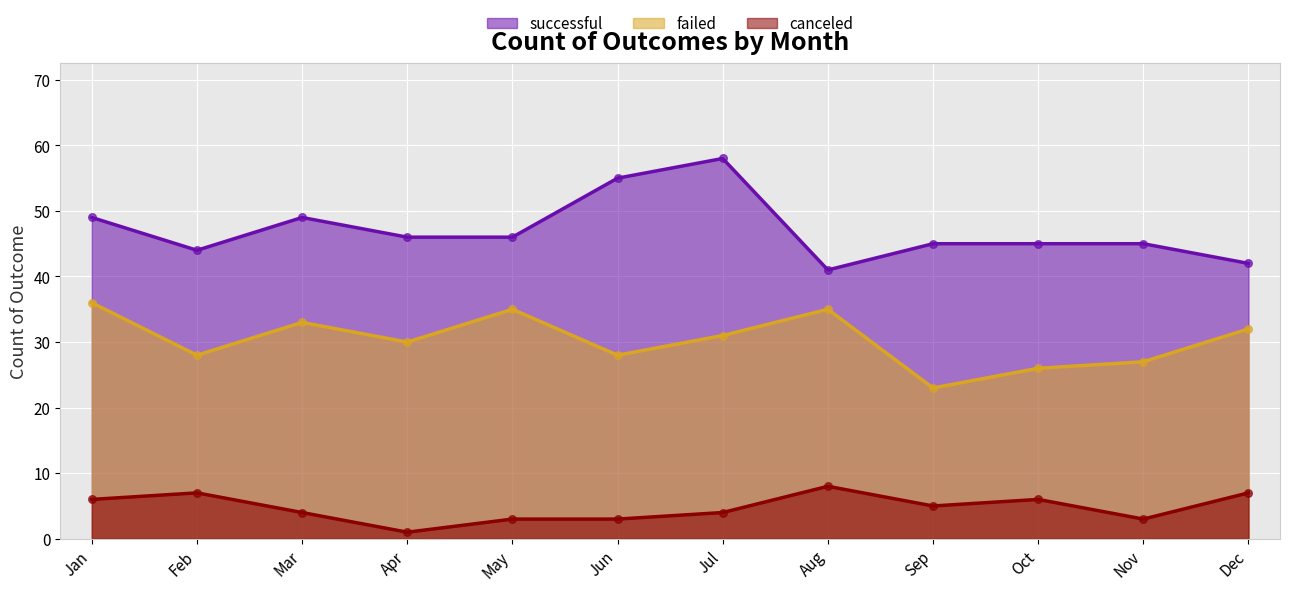

At which category is the sum across all series the highest?

Jul